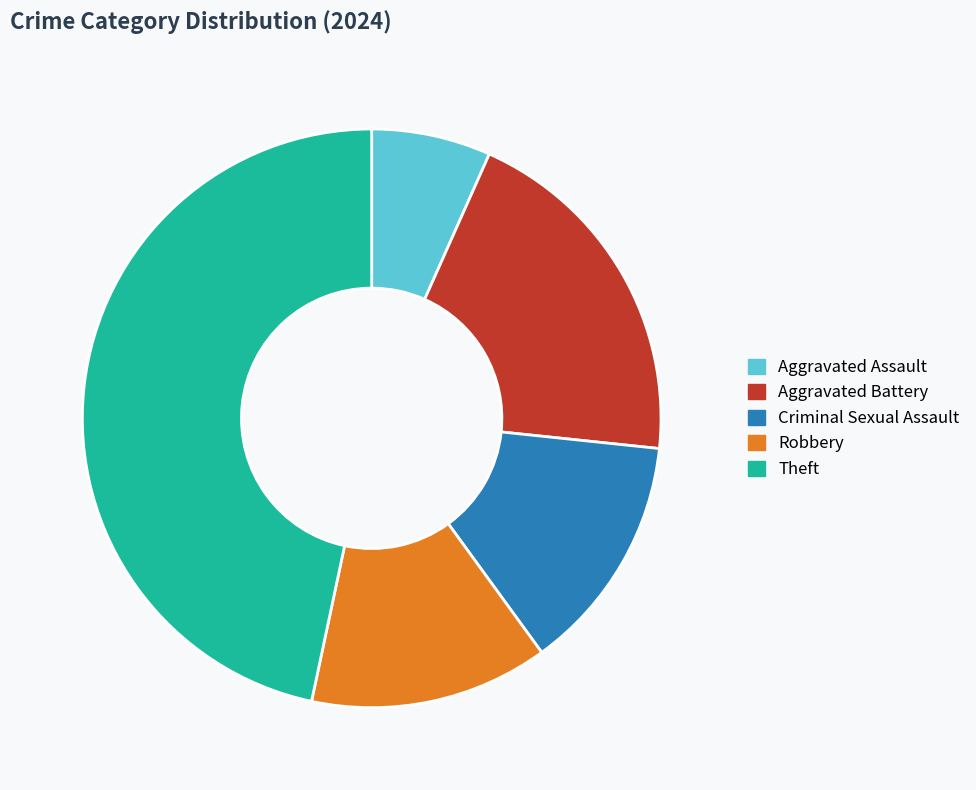

What is the smallest slice in the pie chart?

Aggravated Assault